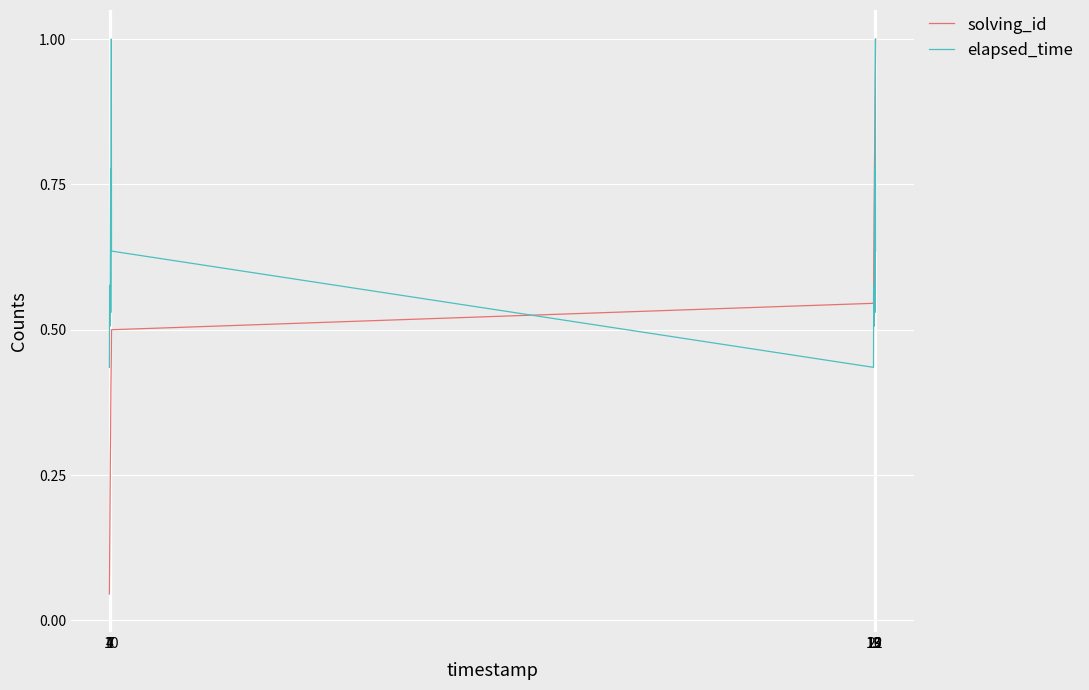

Which series has the largest total across all categories?

elapsed_time